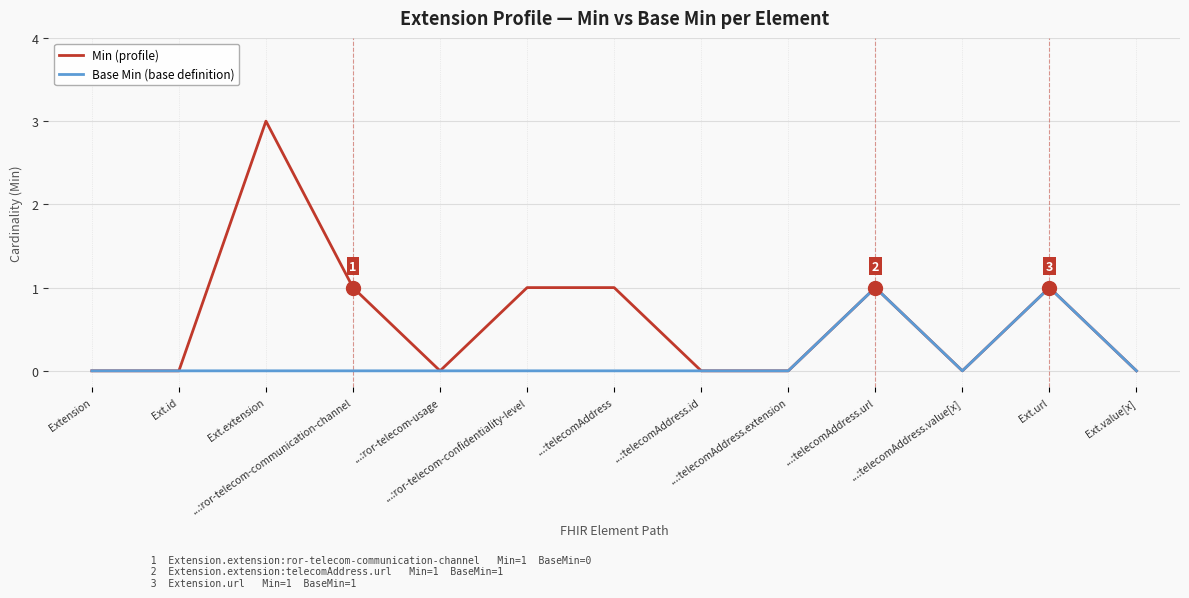

What are all the series names shown in the legend?

Min (profile), Base Min (base definition)